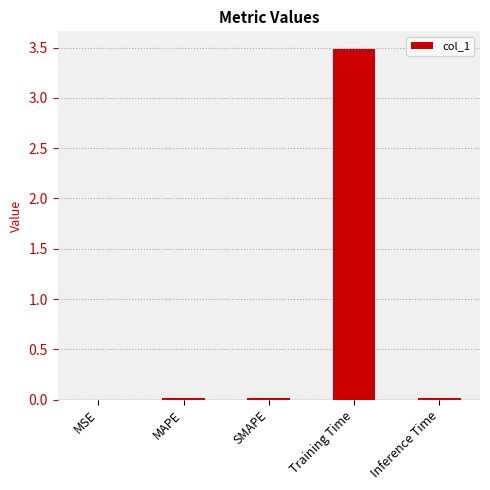

What is the maximum value shown in the chart?

3.5